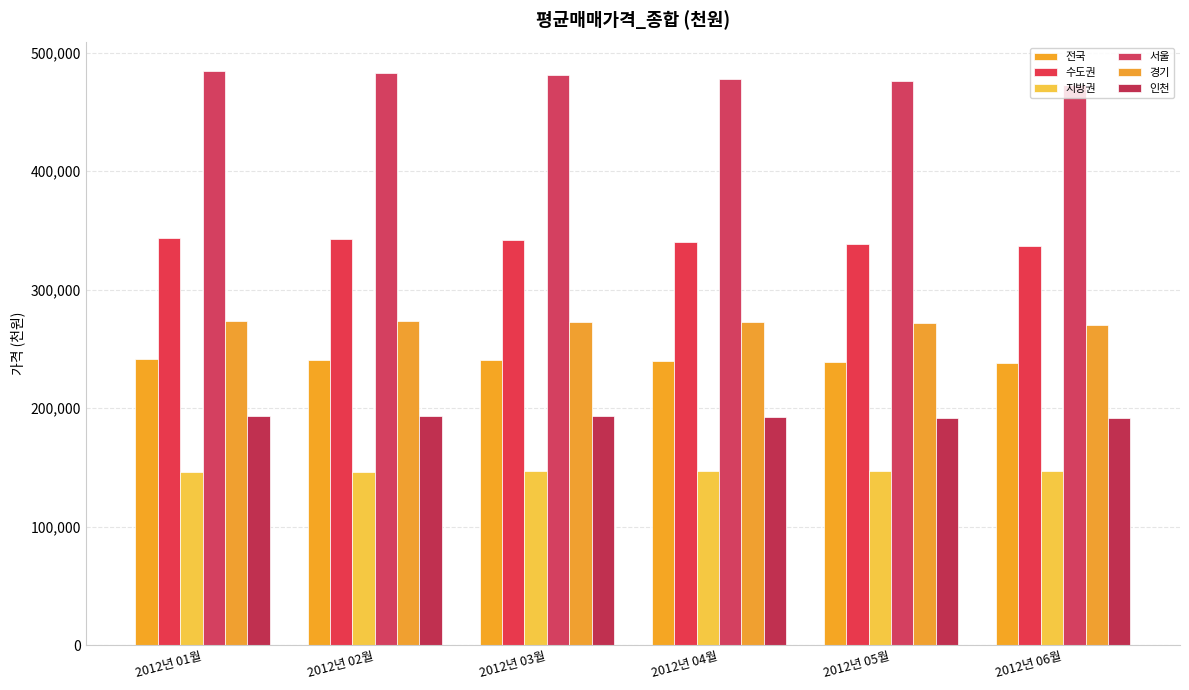

Which category has the highest value in the 지방권 series?

2012년 05월